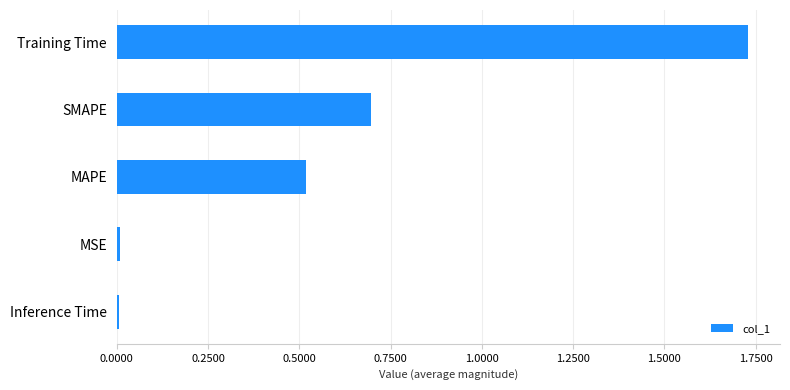

How many data points does each series have?

5